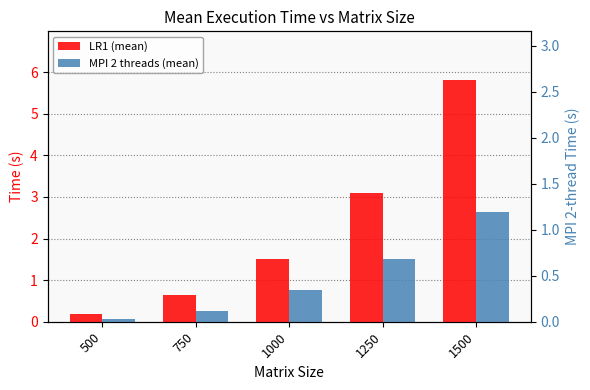

What is the value of the LR1 (mean) bar at the 4th from the left?

3.1